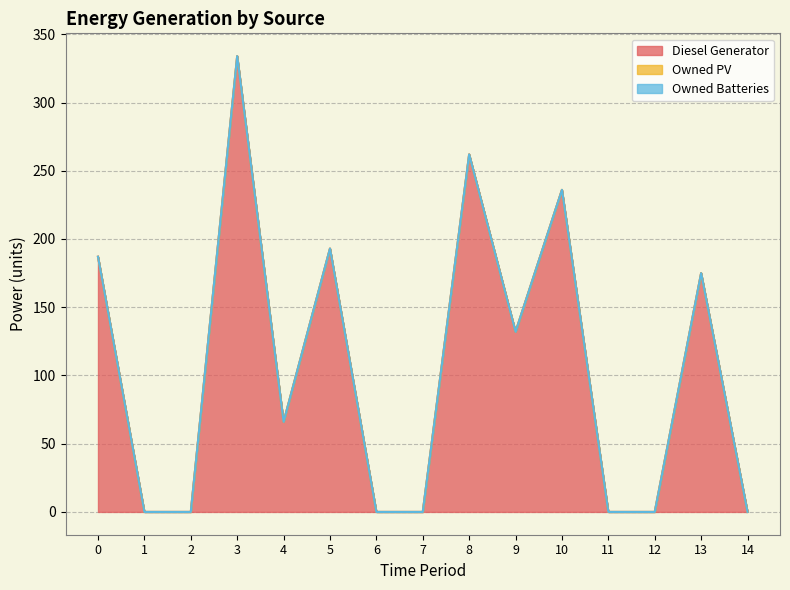

What is the difference between the highest and lowest values at 13?

175